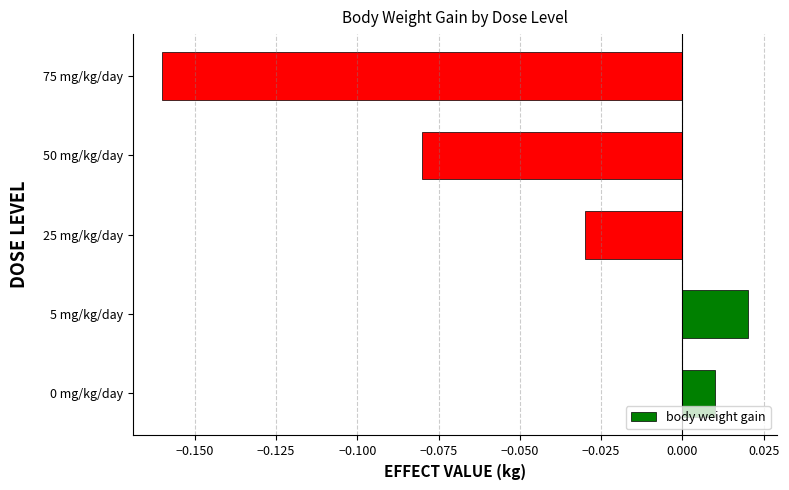

Between 75 mg/kg/day and 25 mg/kg/day, which is larger?

25 mg/kg/day